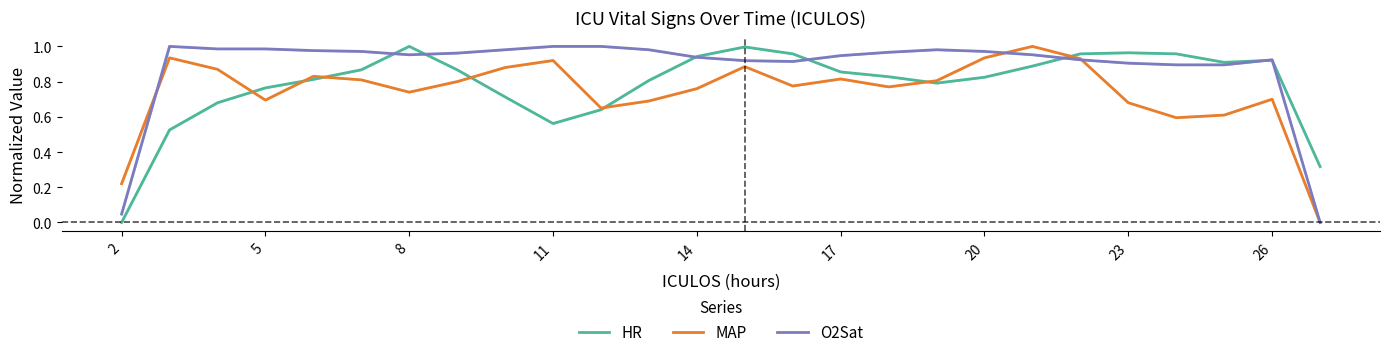

Where is HR nearest to the value 0?

2